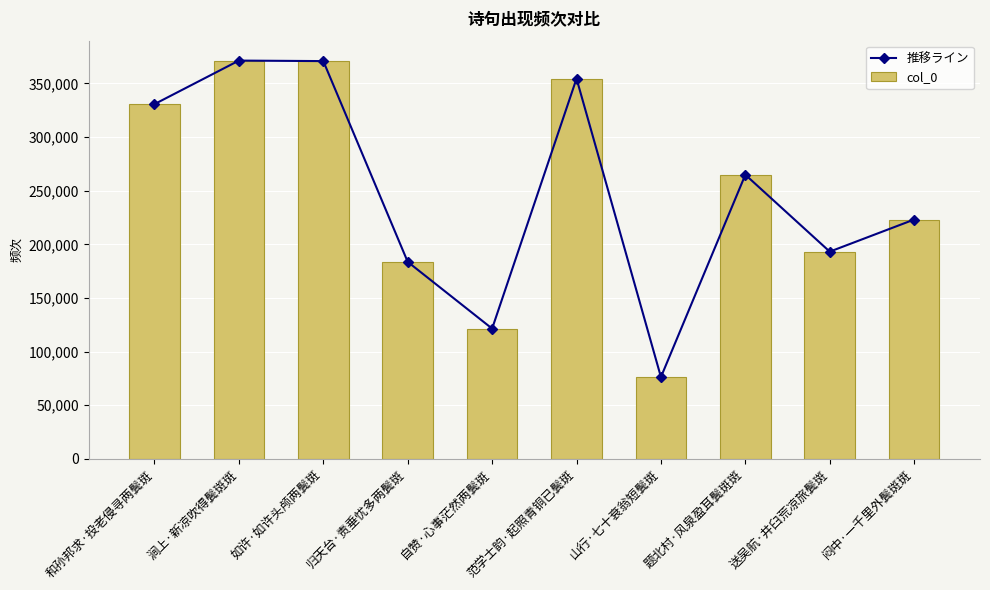

True or false: col_0 has a value of 46598 at 山行·七十衰翁短鬓斑.

False